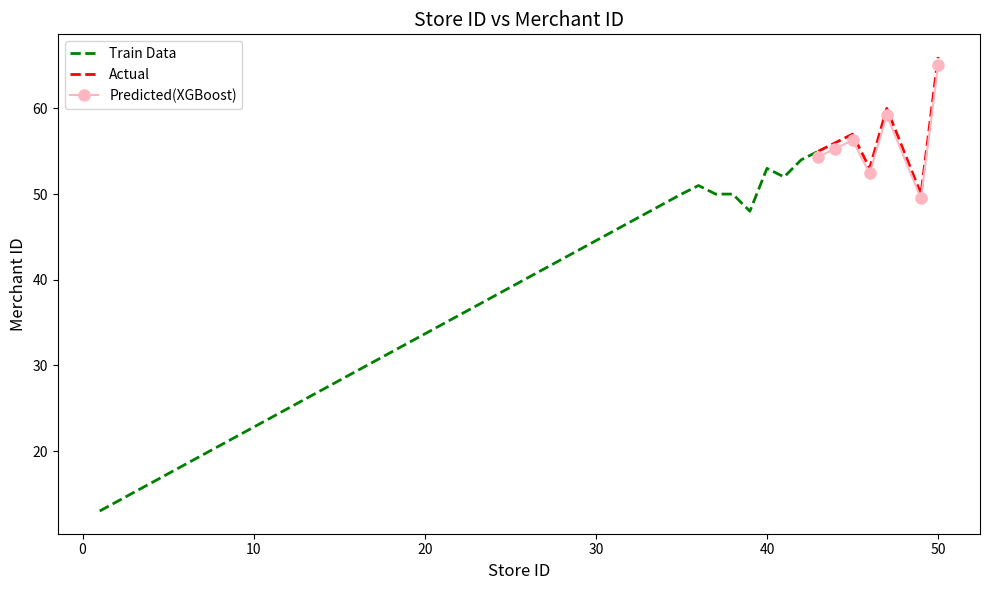

What is the sum of the values at 43 and 38?

105